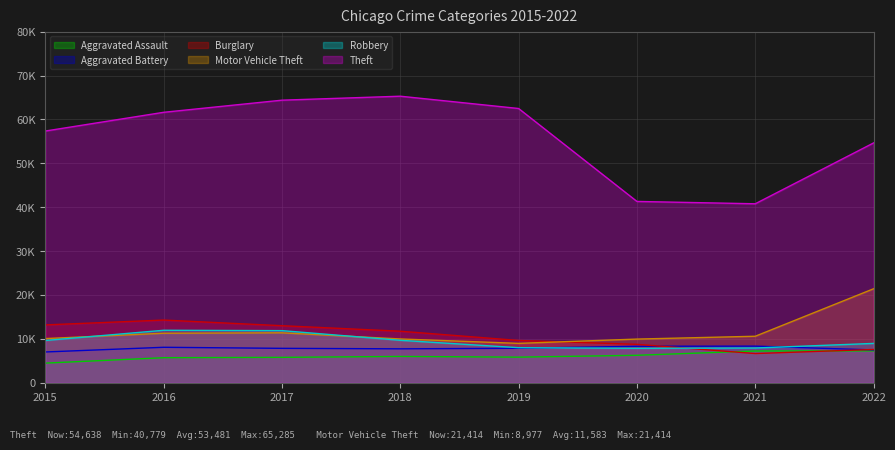

Which series changed the most between 2016 and 2017?

Theft